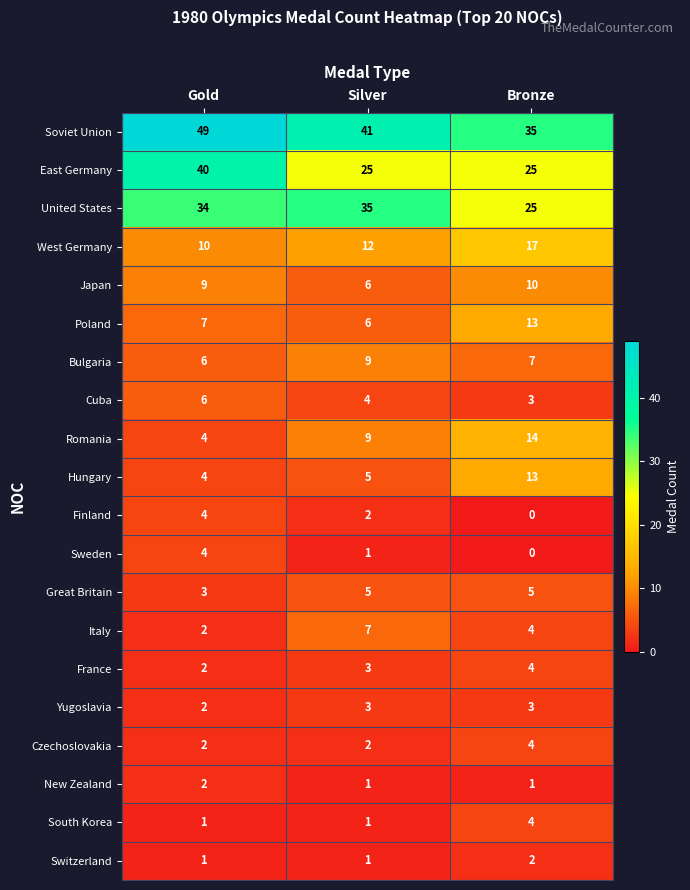

Count the Hungary values in the range 4 to 13.

3